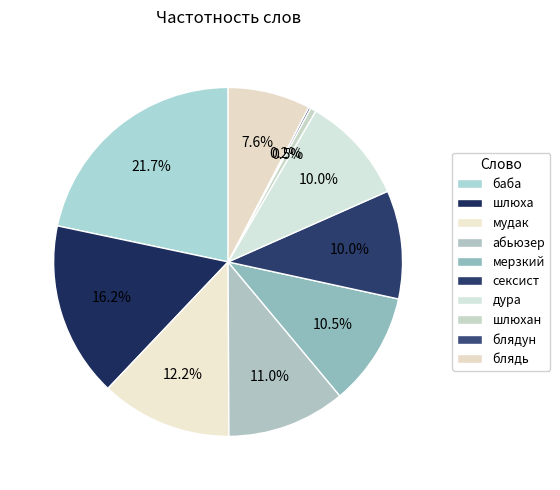

Which slice is the smallest?

блядун